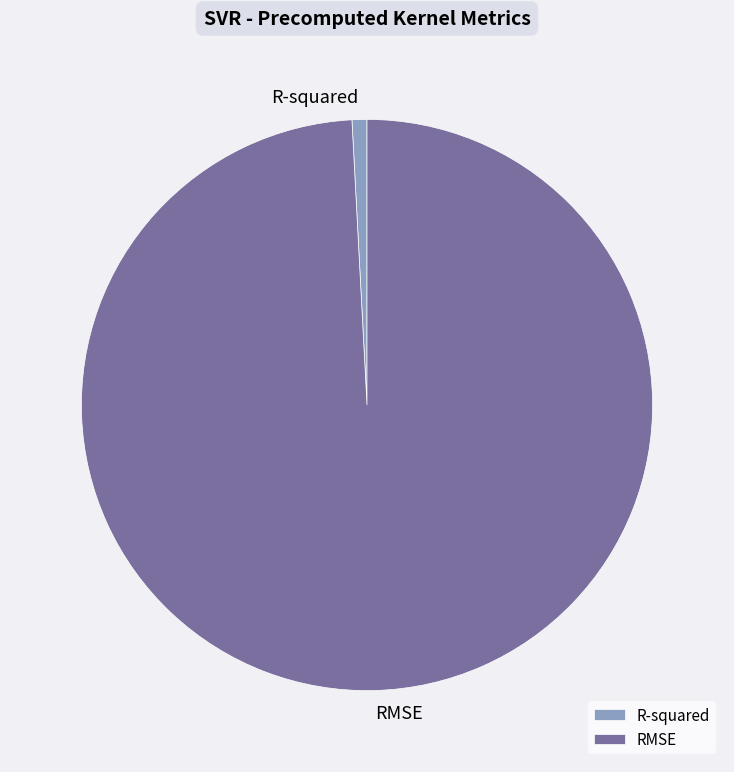

How many segments does this pie chart have?

2